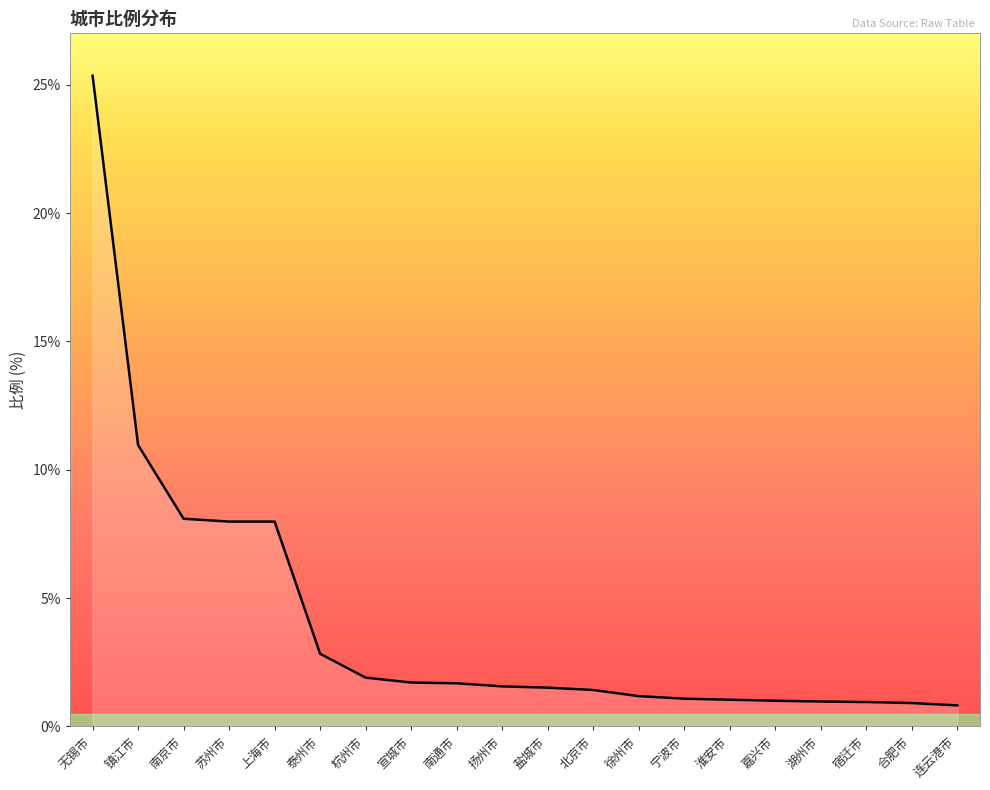

What is the difference between the values at 连云港市 and 无锡市?

24.5